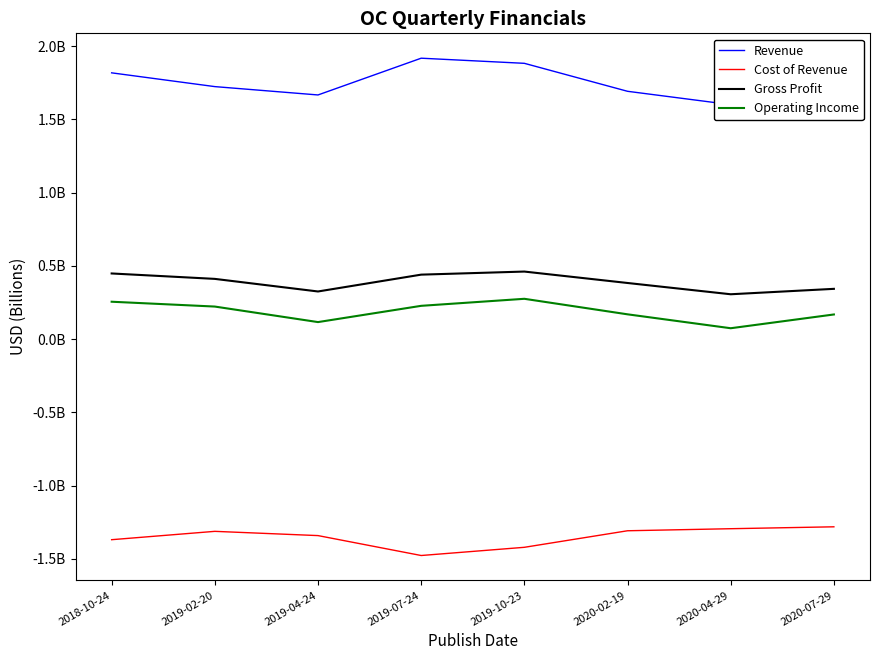

Where is the first local maximum for Revenue?

2019-07-24